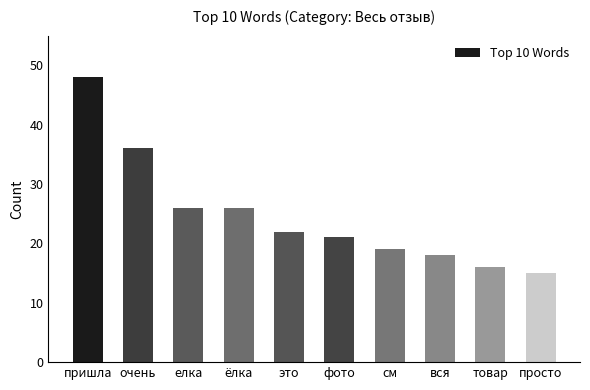

Are the bars grouped side by side (vs. stacked)?

No